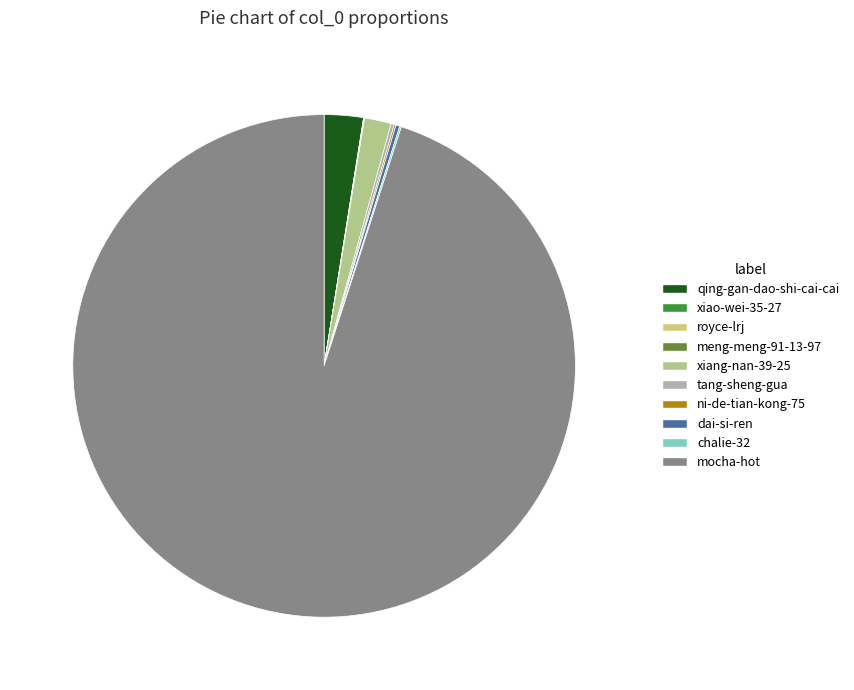

How many segments does this pie chart have?

10